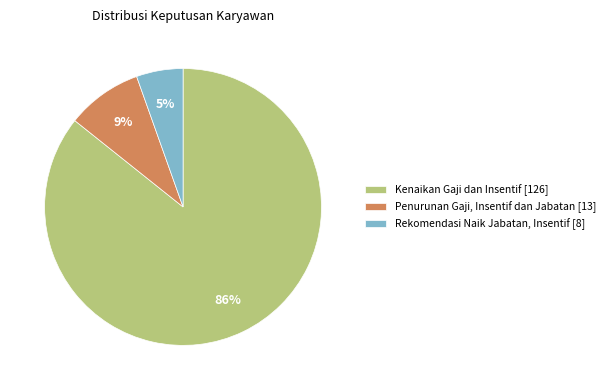

To the nearest percent, what is the difference between the Kenaikan Gaji dan Insentif and Penurunan Gaji, Insentif dan Jabatan slice percentages?

77%